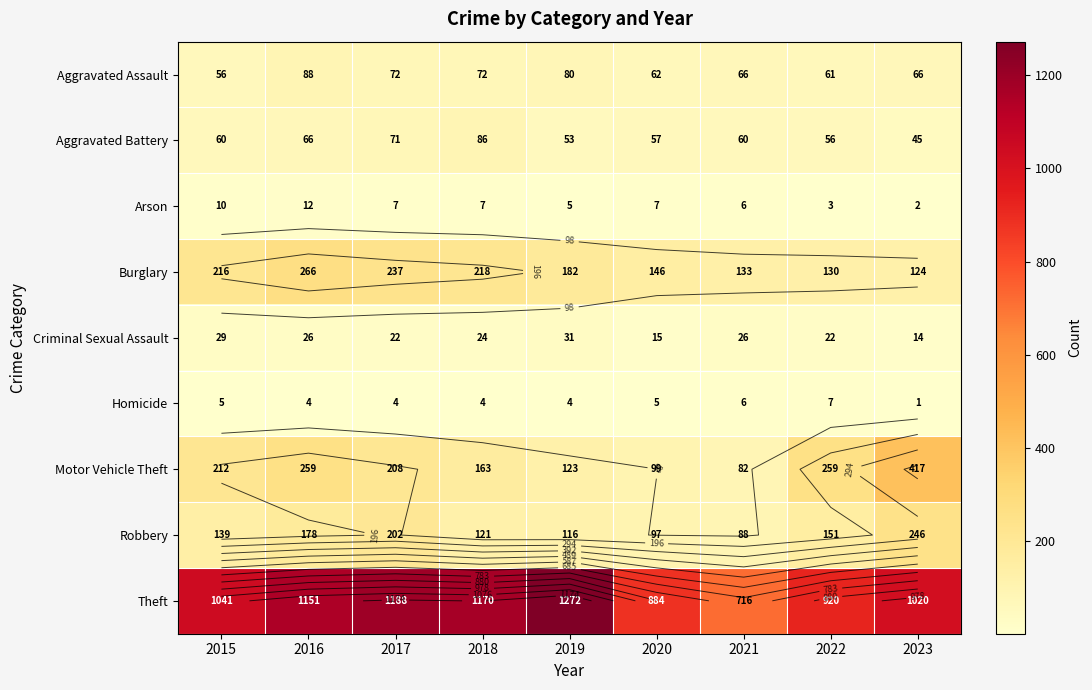

Rank the series by their maximum value, from highest to lowest.

Theft, Motor Vehicle Theft, Burglary, Robbery, Aggravated Assault, Aggravated Battery, Criminal Sexual Assault, Arson, Homicide